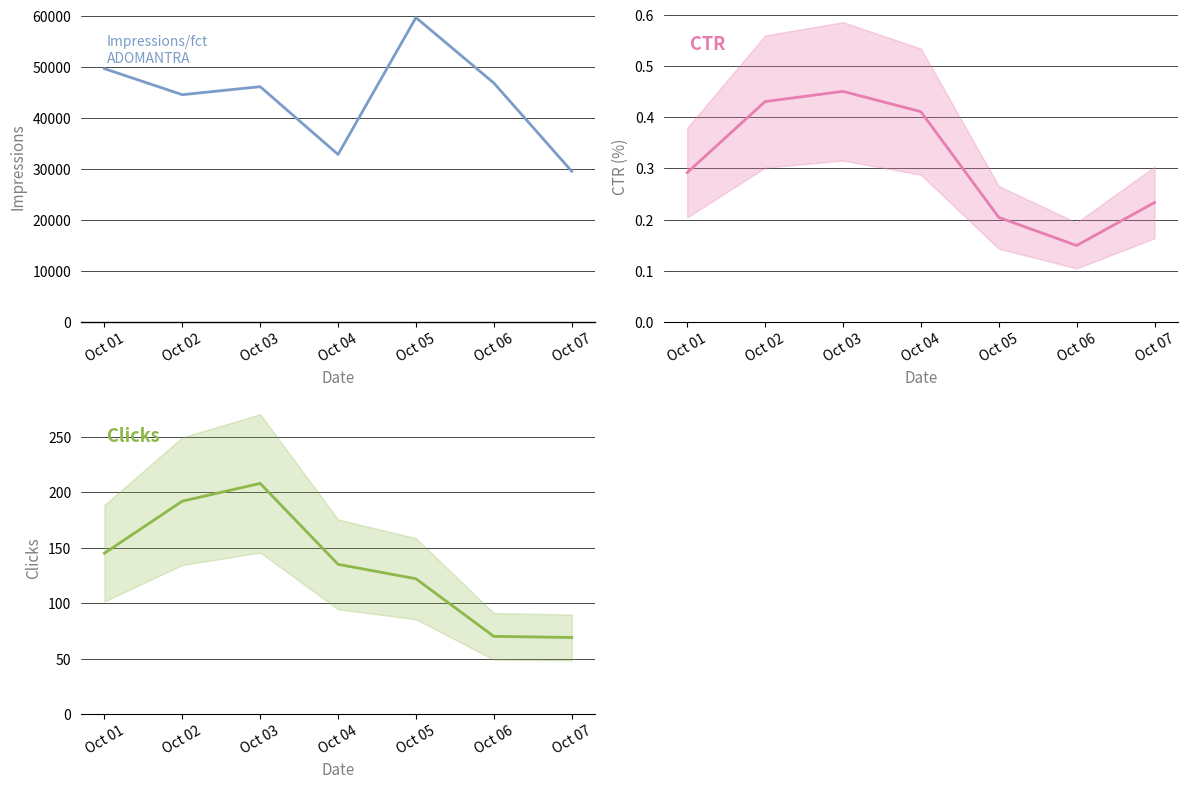

True or false: Clicks and Impressions/fct cross at least once.

False